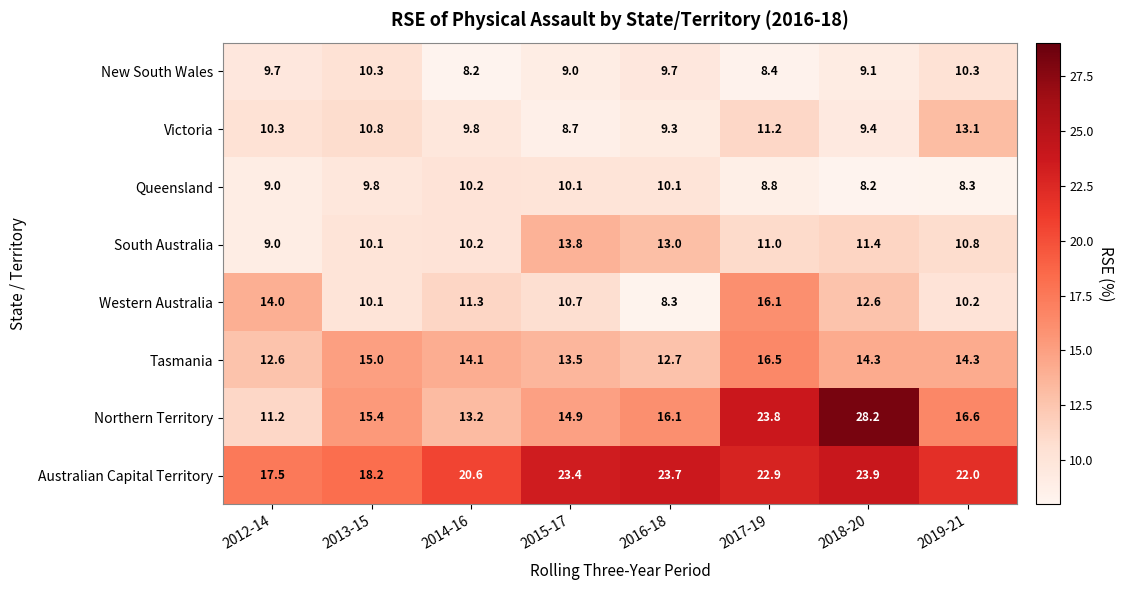

What is the difference between the Tasmania values at 2013-15 and 2019-21?

0.7